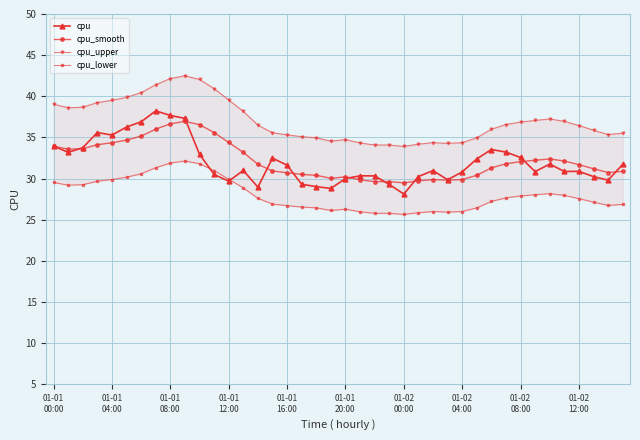

The cpu_smooth series shows 30.7 at 01-01 16:00. True or false?

True